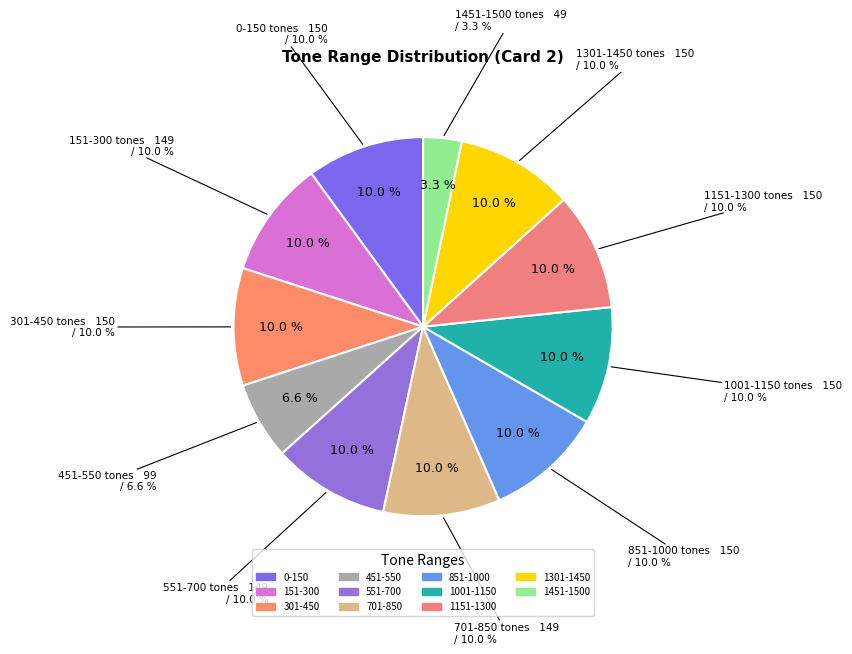

Does 301-450 represent more than half of the total?

No